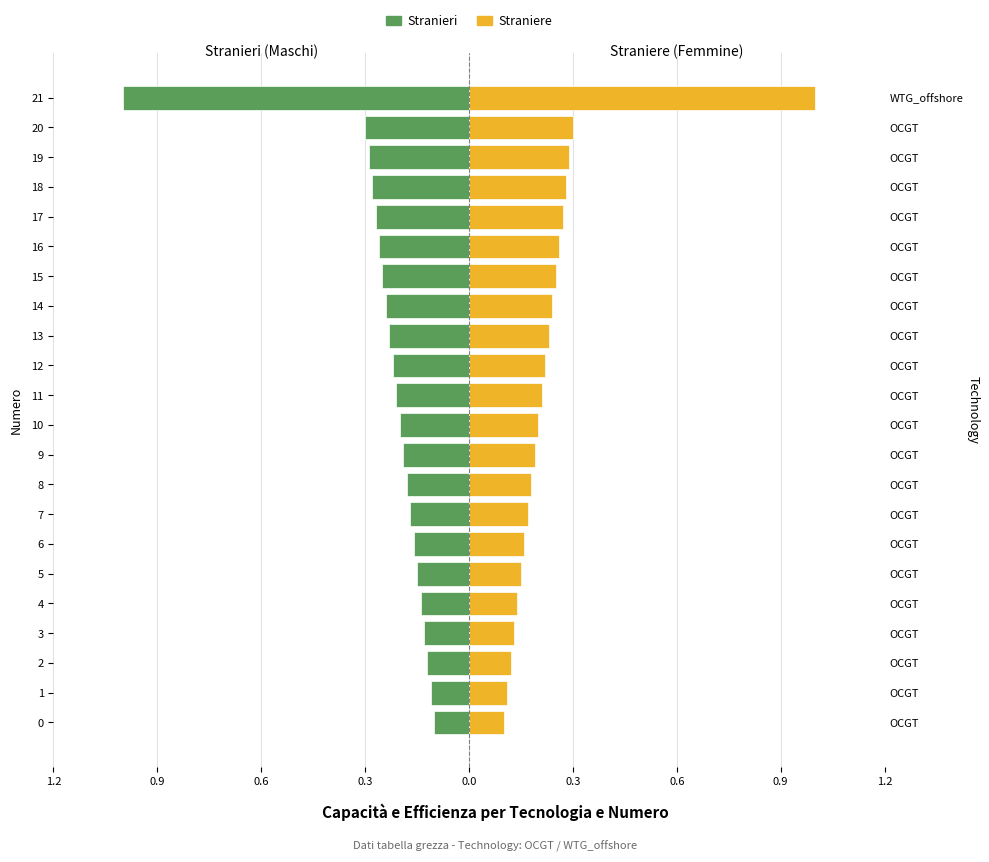

Reading left to right, what are all the values shown in this chart?

Stranieri: -0.1	-0.1	-0.1	-0.1	-0.1	-0.1	-0.2	-0.2	-0.2	-0.2	-0.2	-0.2	-0.2	-0.2	-0.2	-0.2	-0.3	-0.3	-0.3	-0.3	-0.3	-1.0
Straniere: 0.1	0.1	0.1	0.1	0.1	0.1	0.2	0.2	0.2	0.2	0.2	0.2	0.2	0.2	0.2	0.2	0.3	0.3	0.3	0.3	0.3	1.0